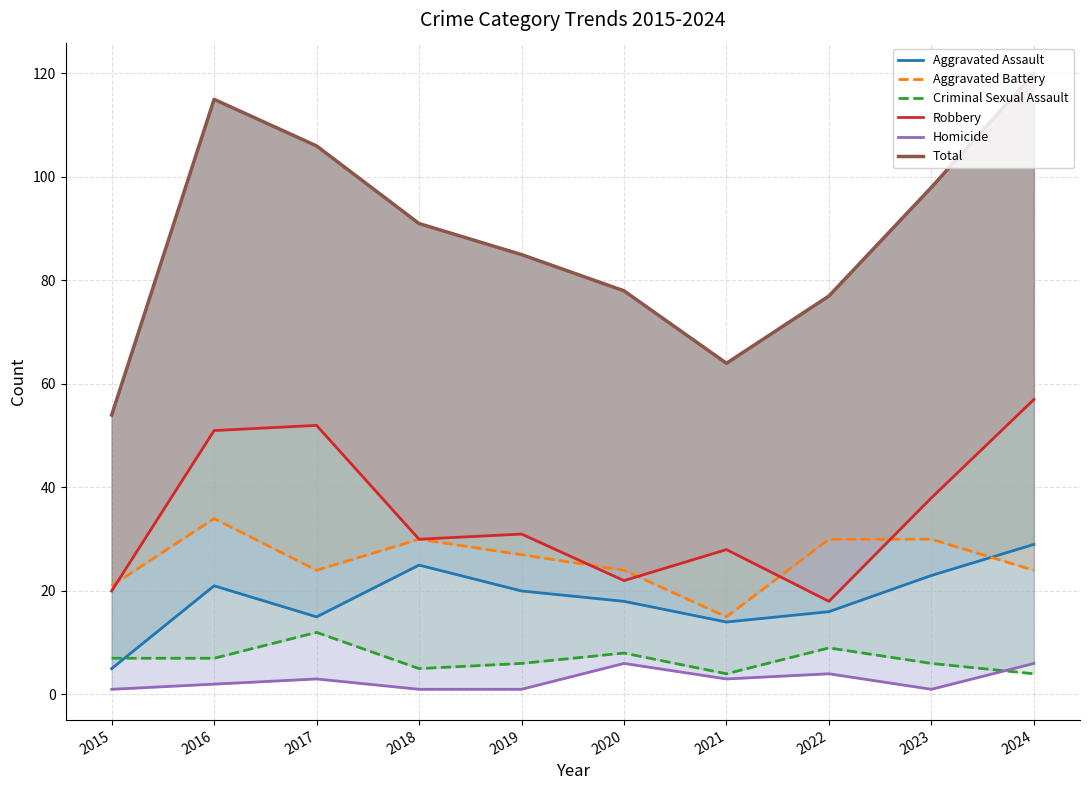

Between 2018 and 2016, which is larger?

2018